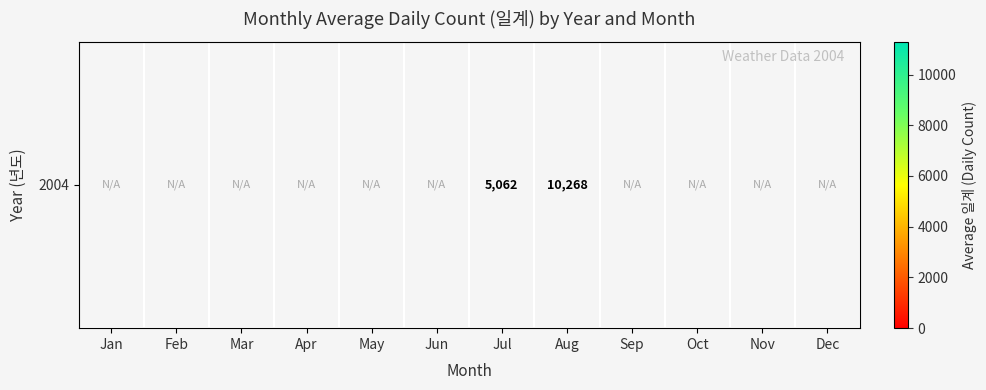

Which category has the lowest value across all series?

Jul